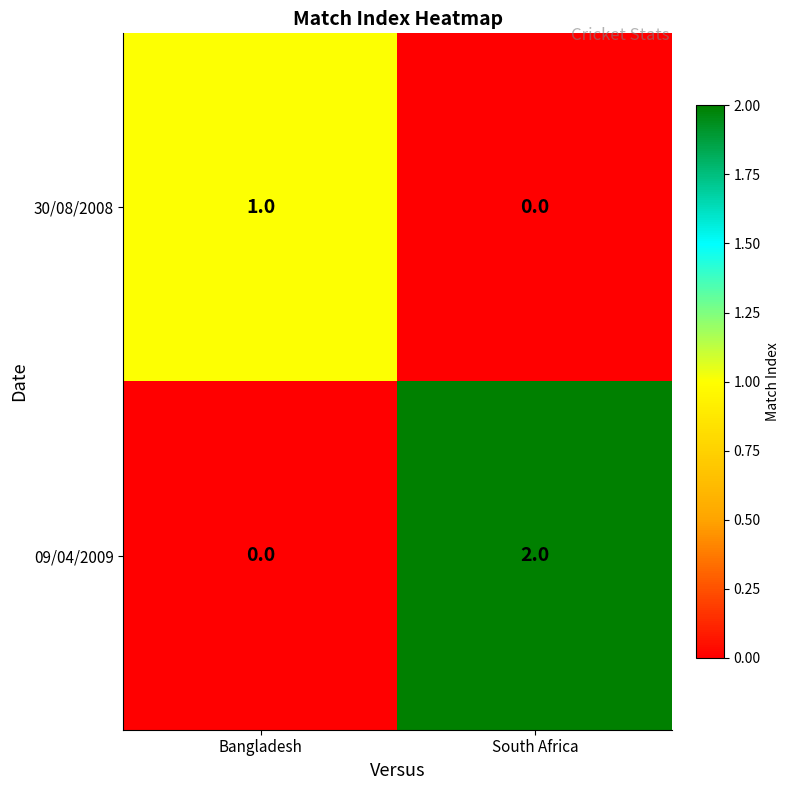

Which label corresponds to the largest value in the chart?

South Africa